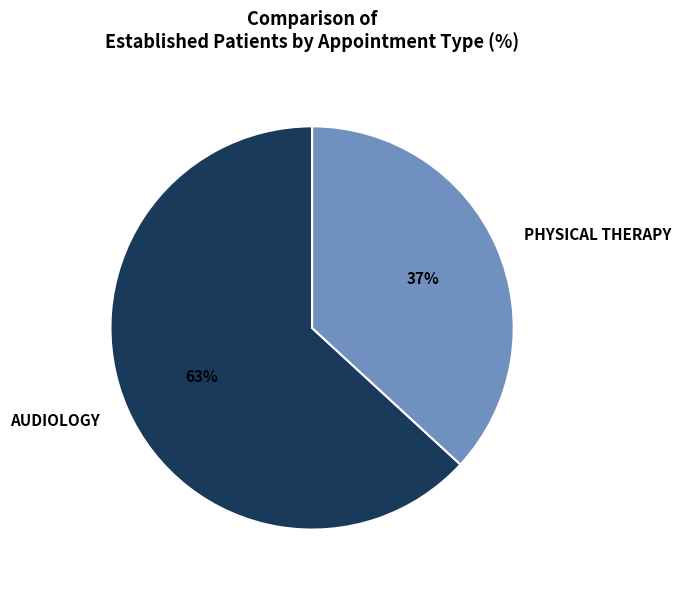

To the nearest percent, what is the average slice percentage?

50%